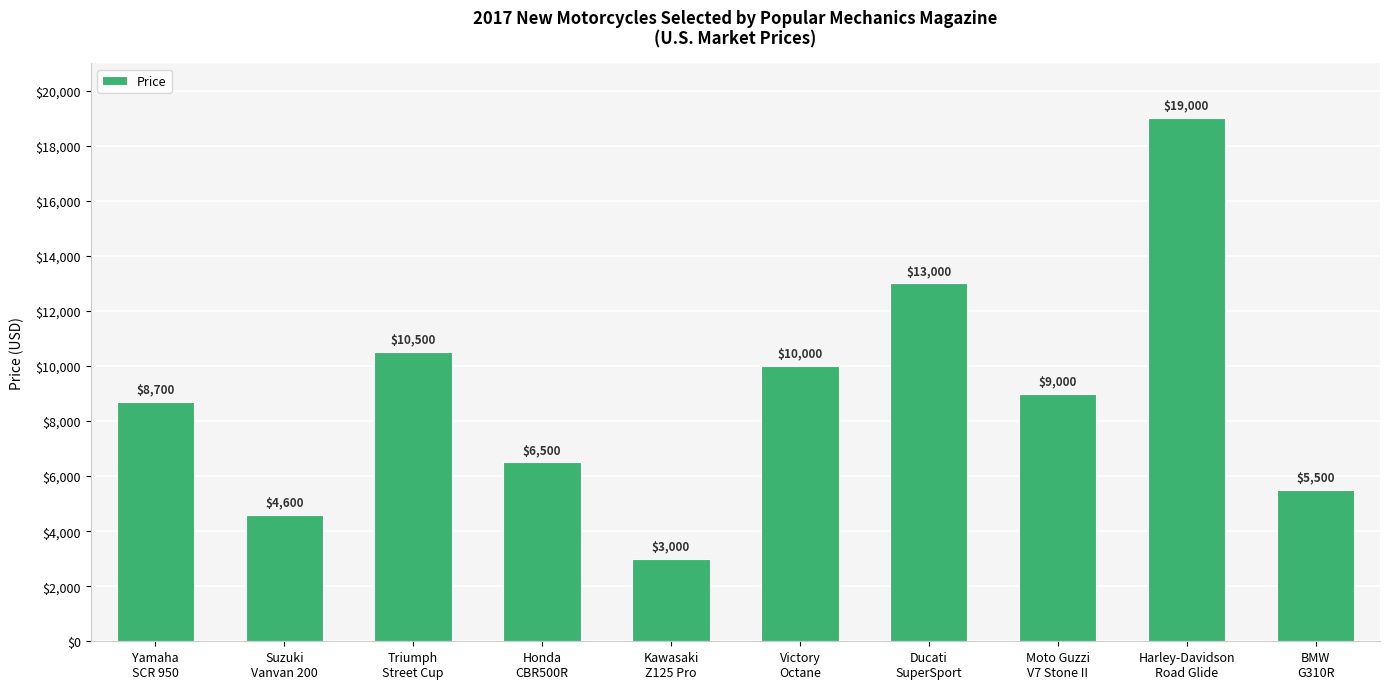

How many distinct data groups are displayed?

1